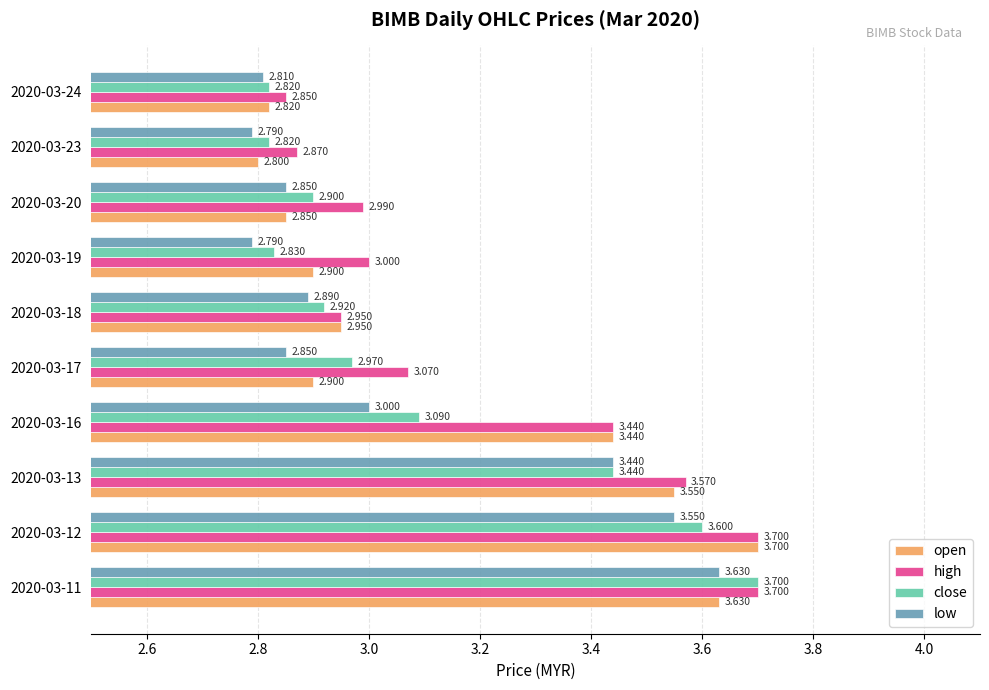

Is the value of close at 2020-03-23 greater than the value of open at 2020-03-11?

No